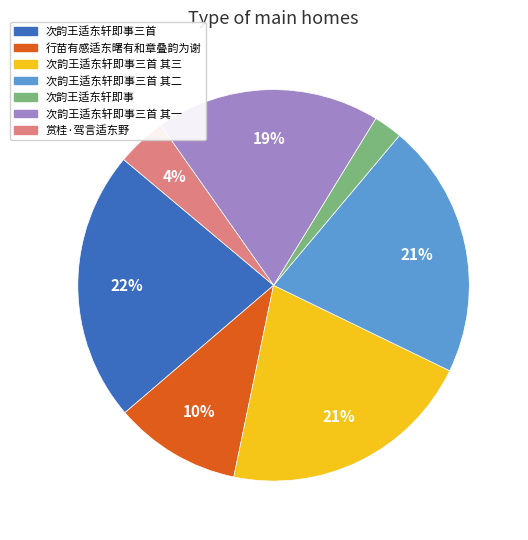

Does any single category account for the majority?

No